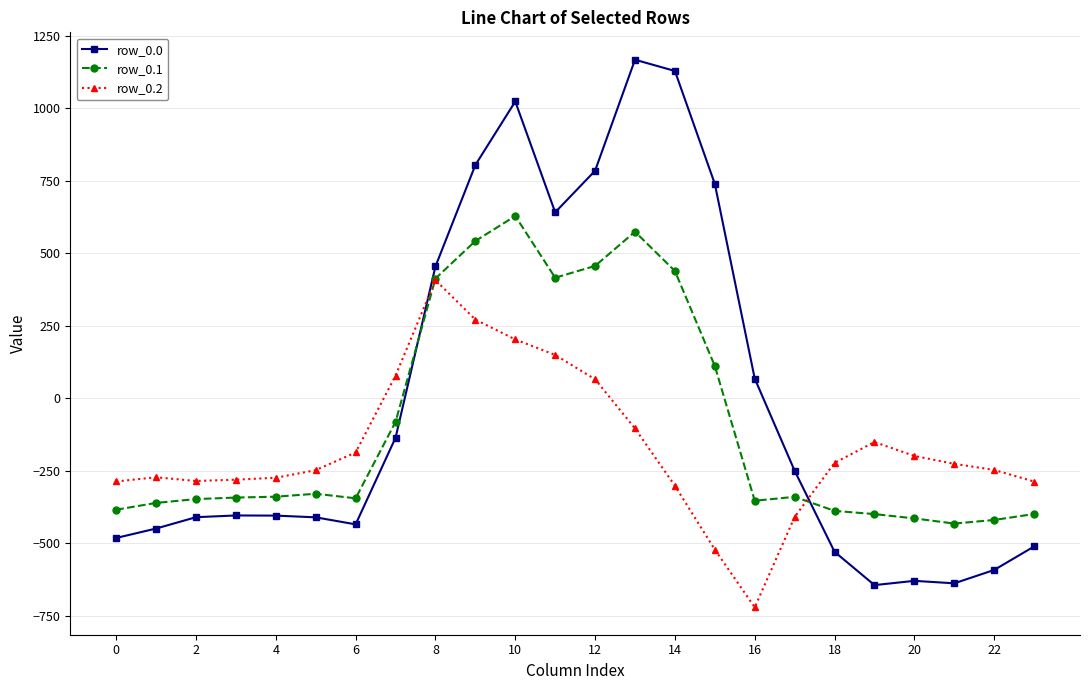

Rank the series by their maximum value, from lowest to highest.

row_0.2, row_0.1, row_0.0